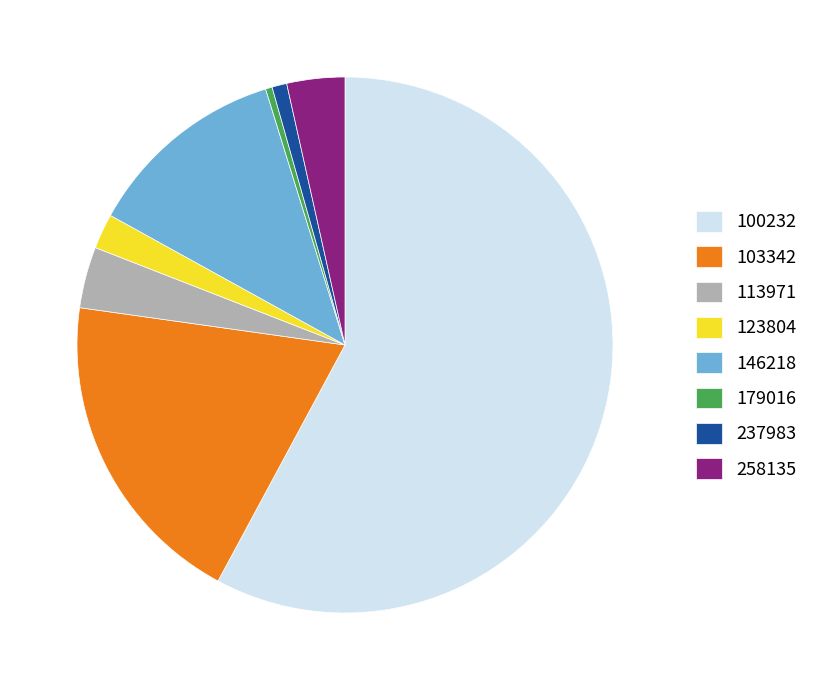

Do 237983 and 113971 together represent more than half of the pie?

No